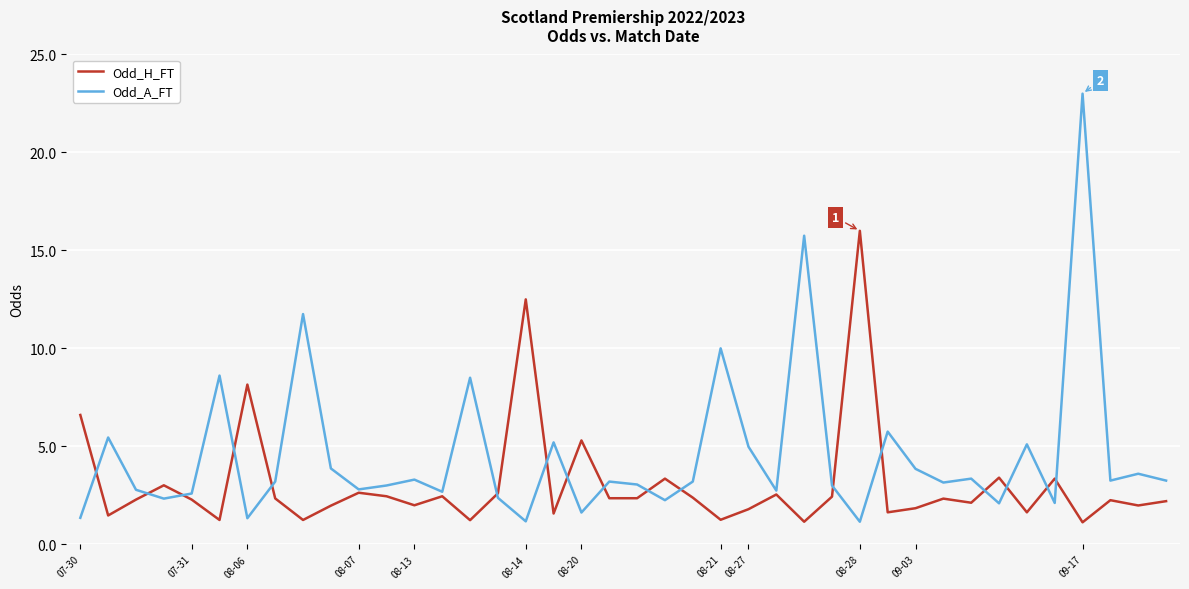

Which series has the largest total across all categories?

Odd_A_FT